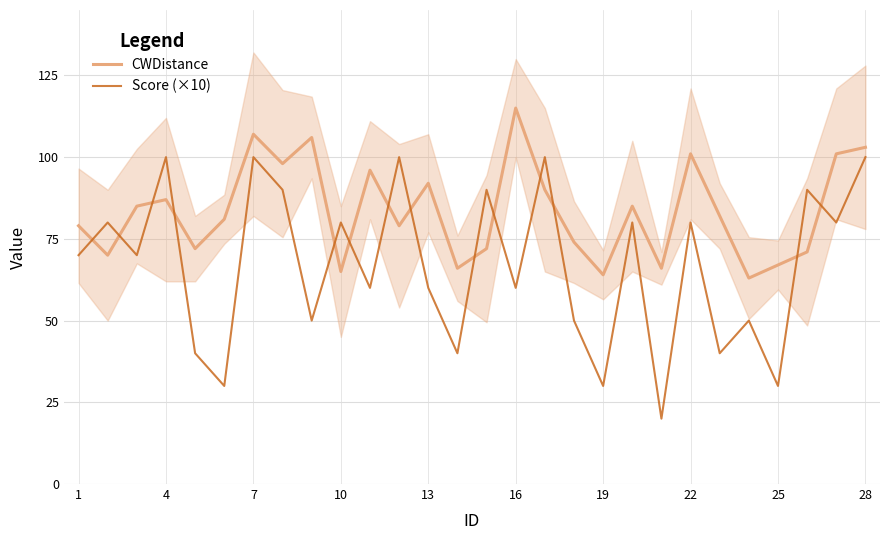

Which category has the highest value in the CWDistance series?

16